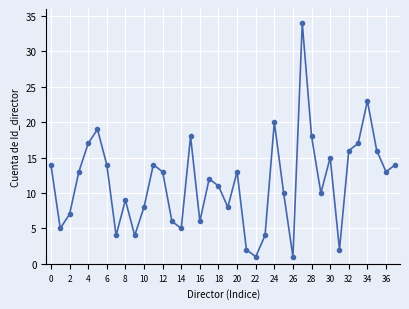

How many interior local peaks (higher than both neighbors) does the data have?

10